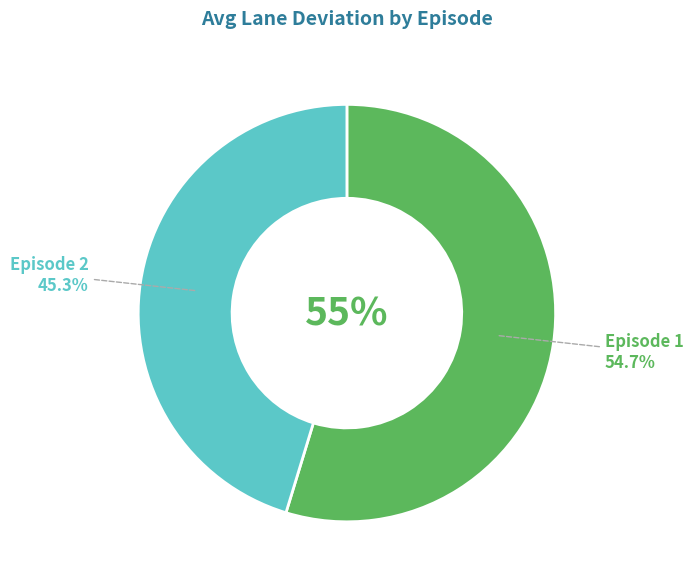

Which category has the smallest portion of the pie?

2